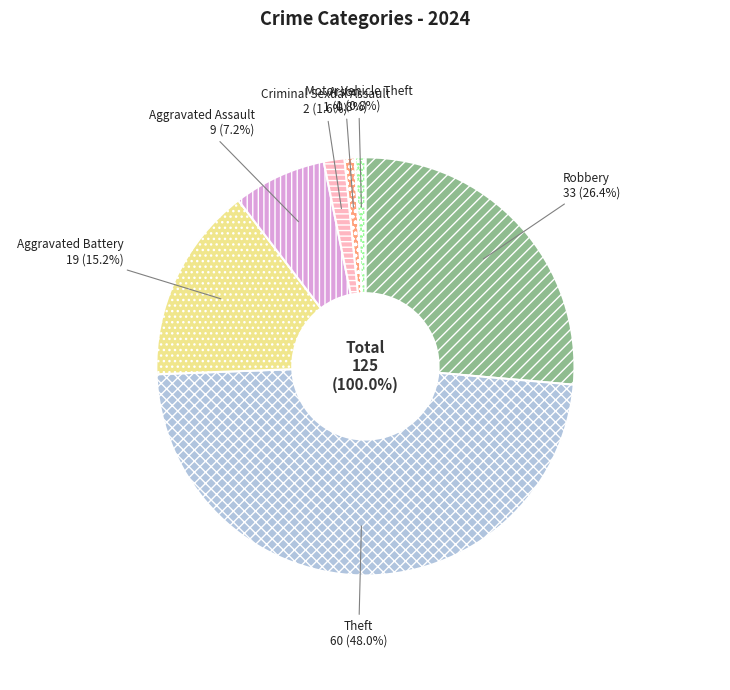

Which category has the biggest portion of the pie?

Theft